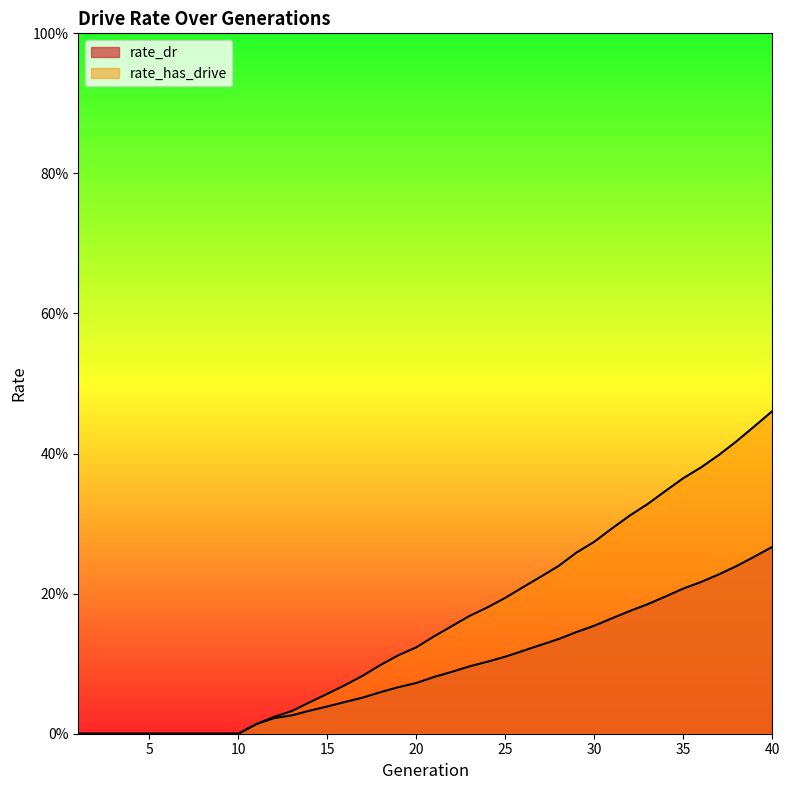

True or false: rate_has_drive has a value of 0.3 at 31.

True